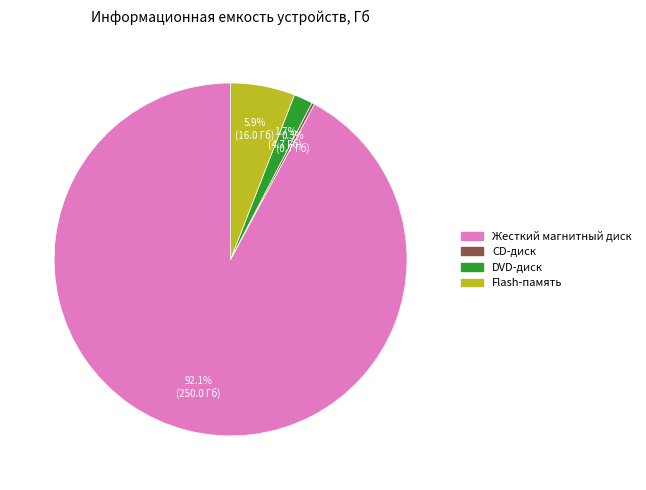

Which category has the biggest portion of the pie?

Жесткий магнитный диск